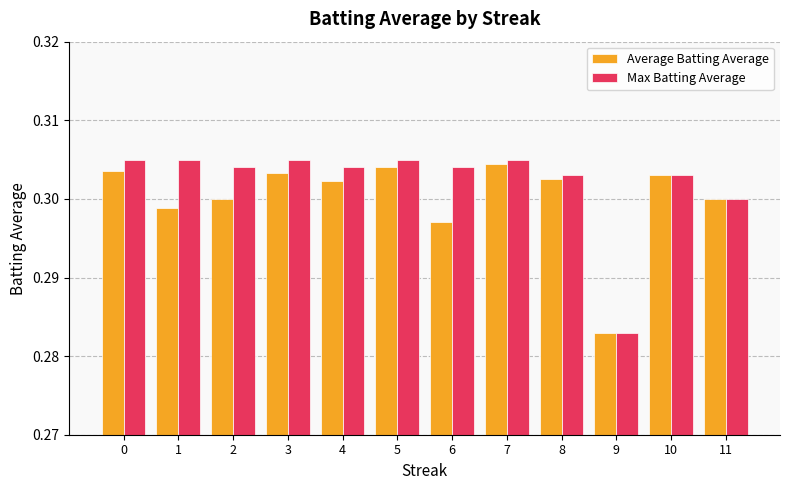

At 7, list the series in order from largest to smallest.

Max Batting Average, Average Batting Average